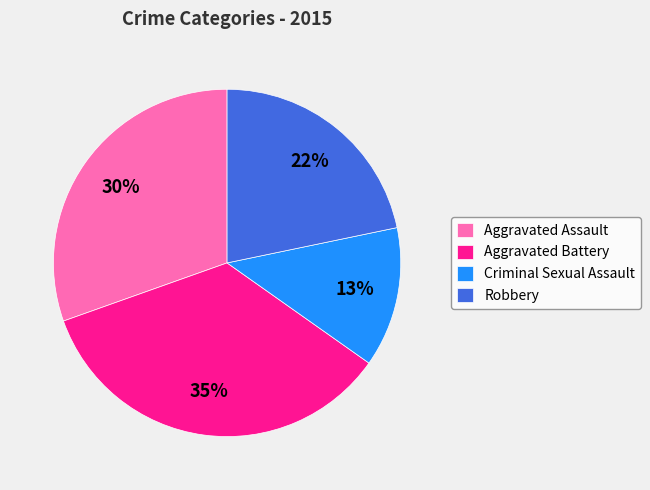

Combined, do Robbery and Aggravated Battery account for over 50%?

Yes